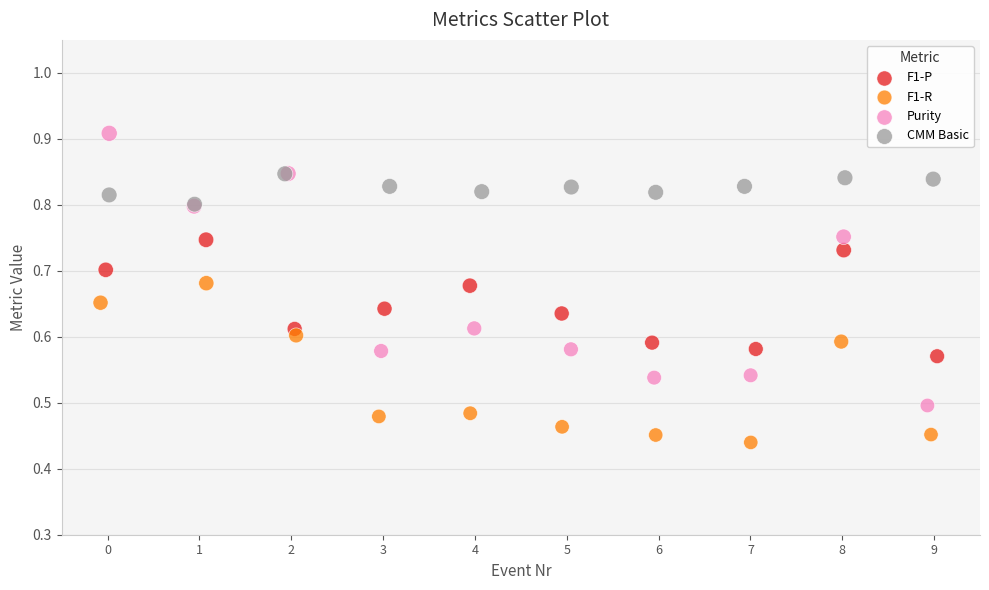

Which series contains the highest Y value?

Purity